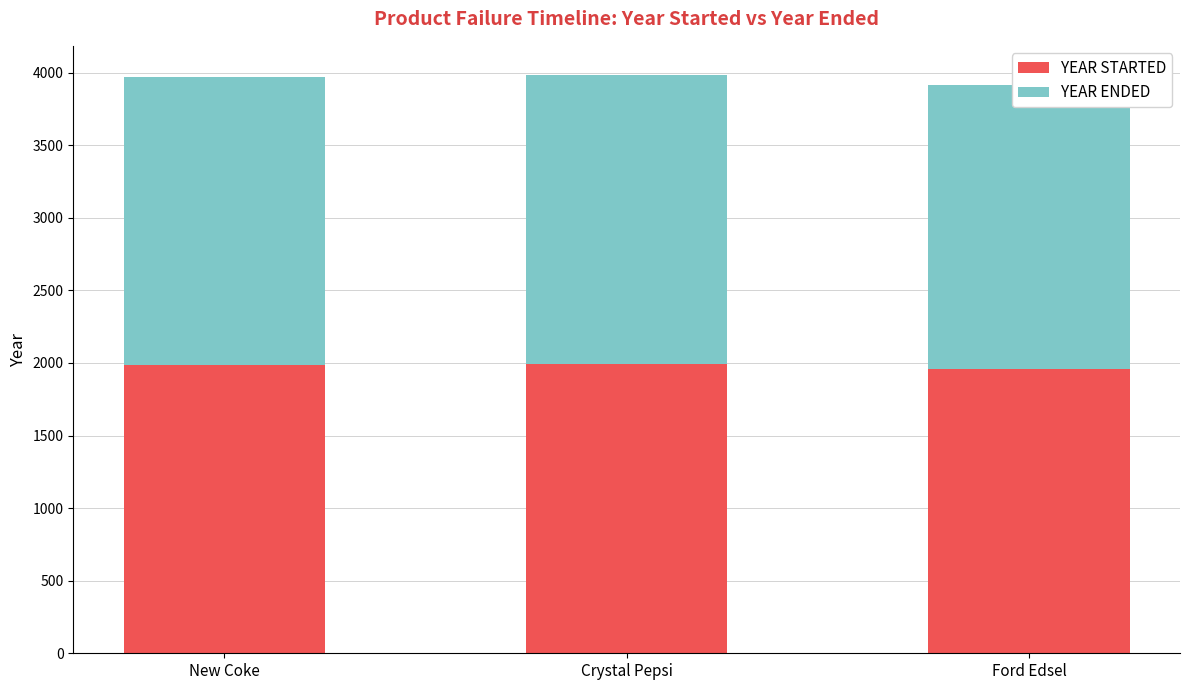

What is the value of the YEAR STARTED bar at the 1st from the left?

1985